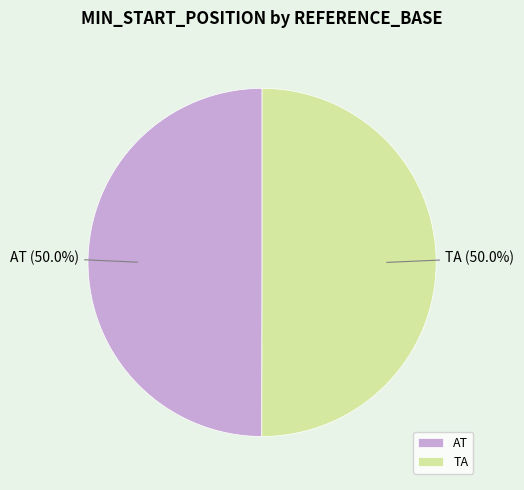

Combined, what portion of the pie is TA and AT?

100.0%